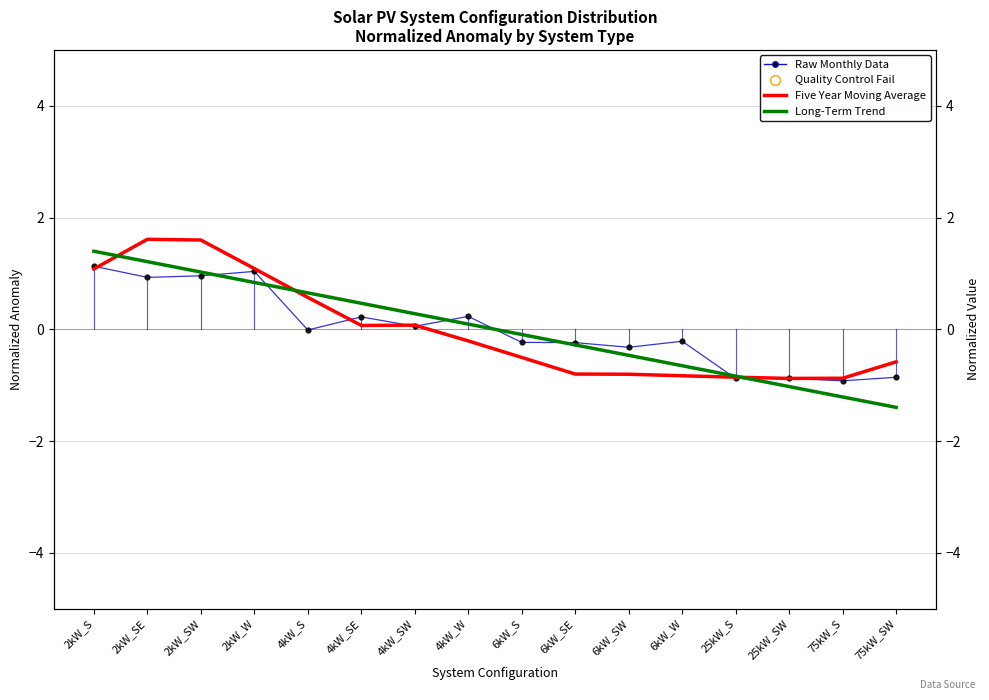

What is the total value across all series at 2kW_W?

3.0